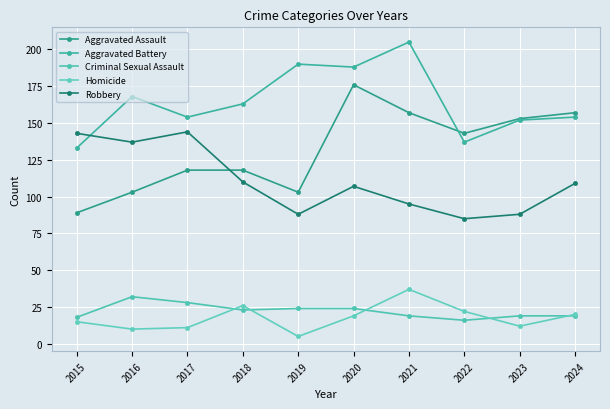

What is the sum of all Criminal Sexual Assault values?

222